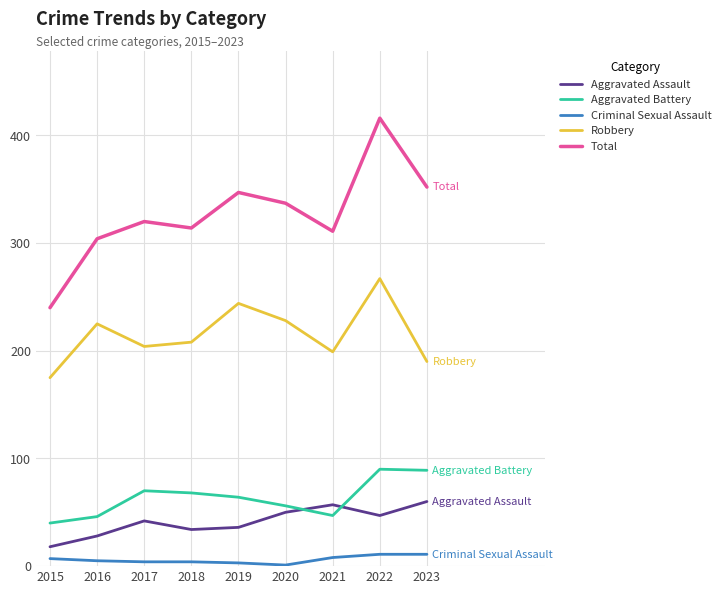

What is the difference between the highest and lowest values at 2023?

341